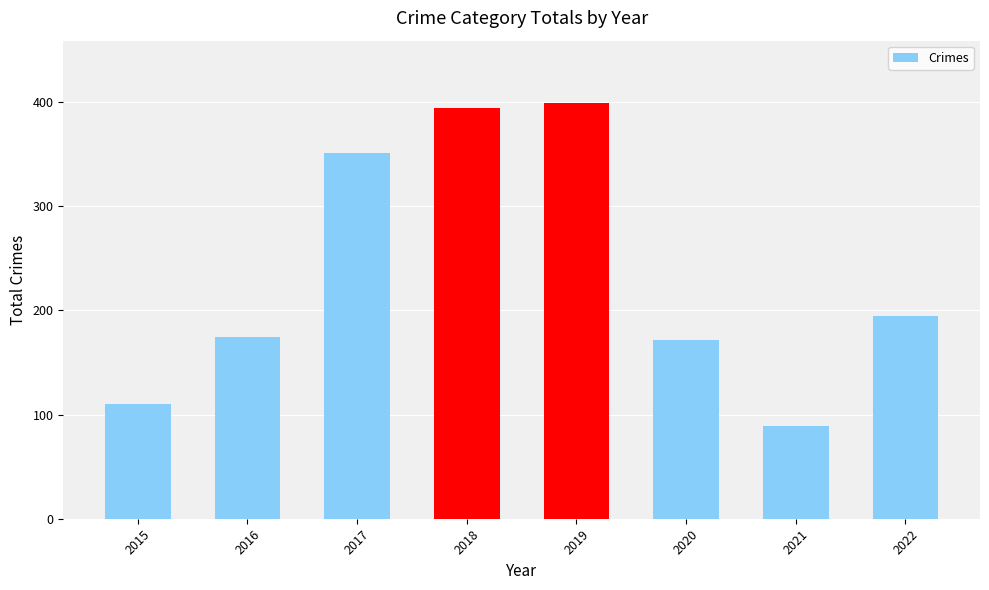

What is the change in value from 2017 to 2019?

+48